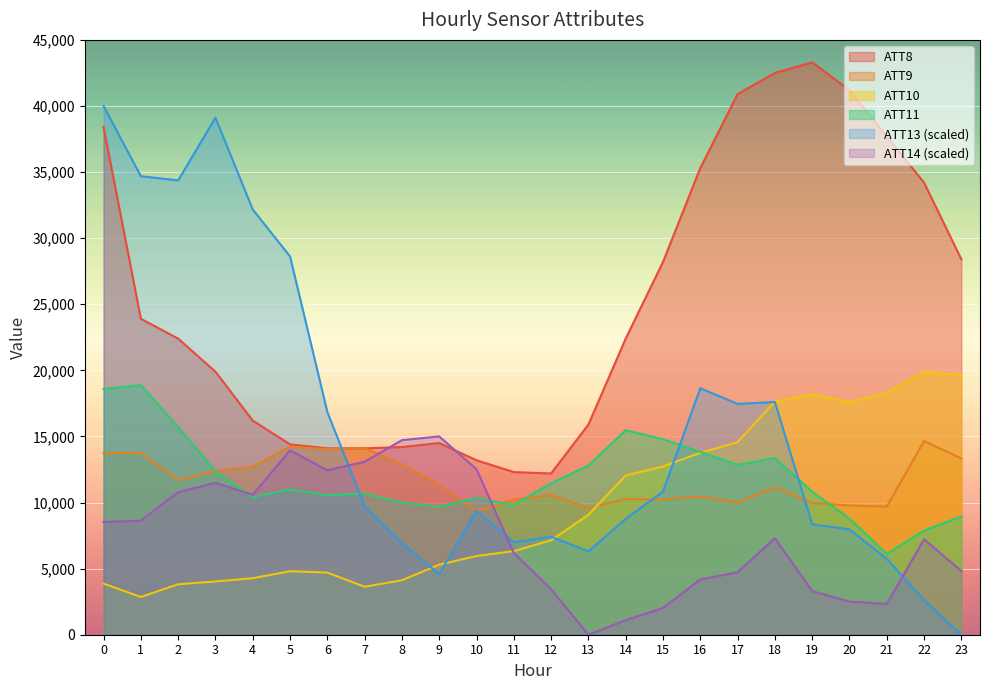

What is the sum of all ATT13 values?

375157.1